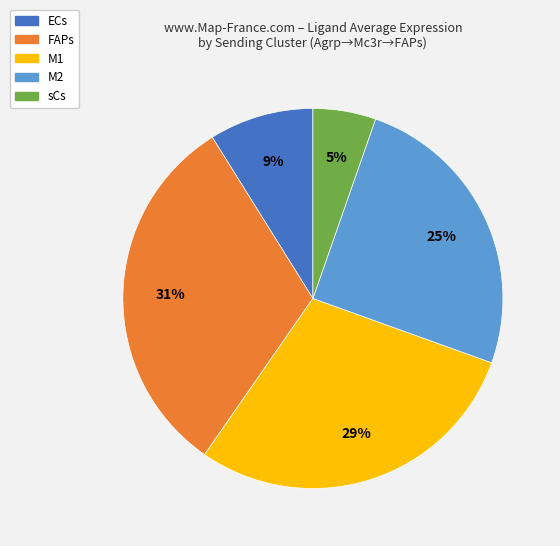

Rank the categories by value from lowest to highest.

sCs, ECs, M2, M1, FAPs